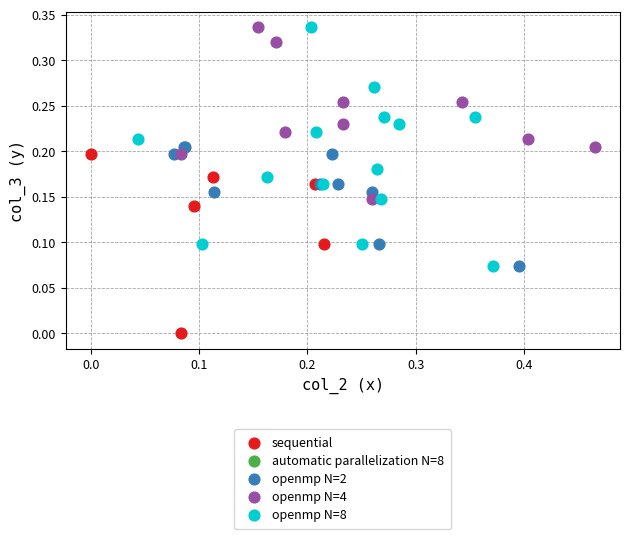

Which series reaches the minimum Y coordinate?

sequential